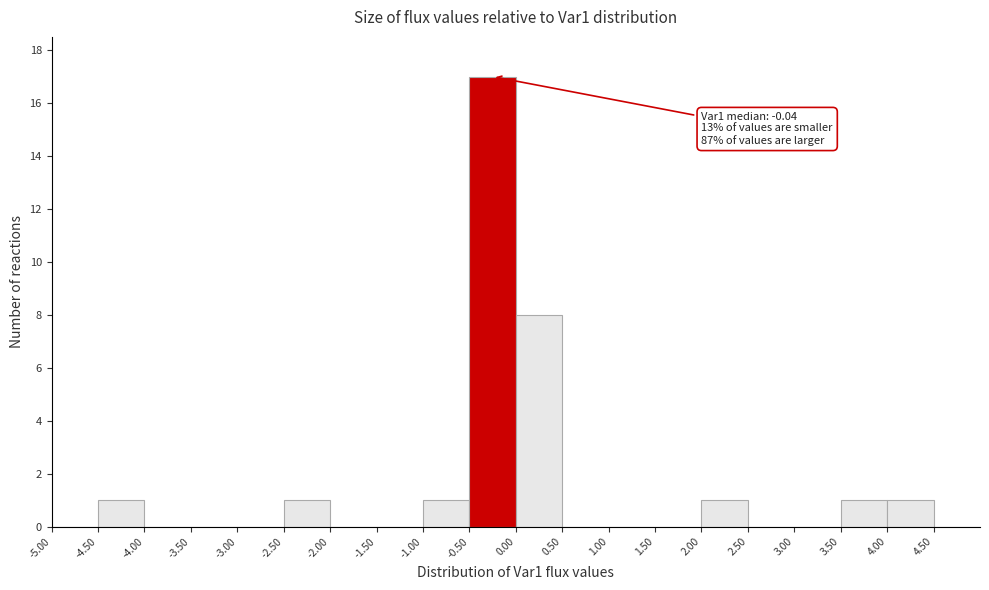

Which range on the x-axis has the tallest bar?

-0.5 to 0.0